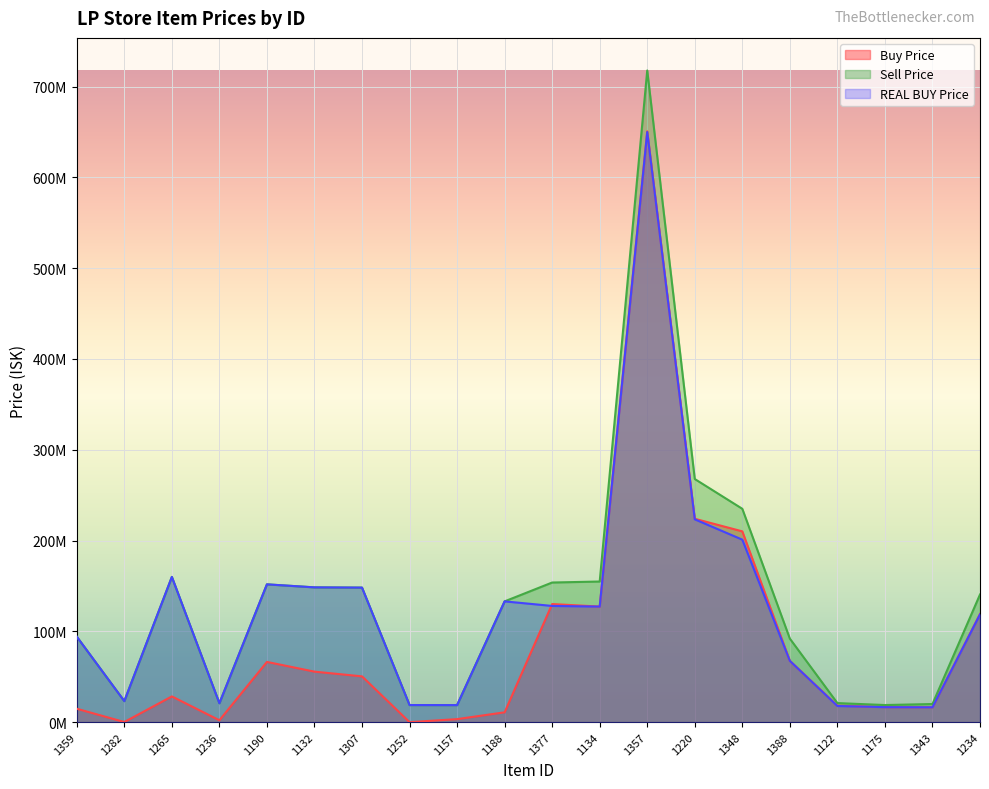

Which series has the largest total across all categories?

Sell Price